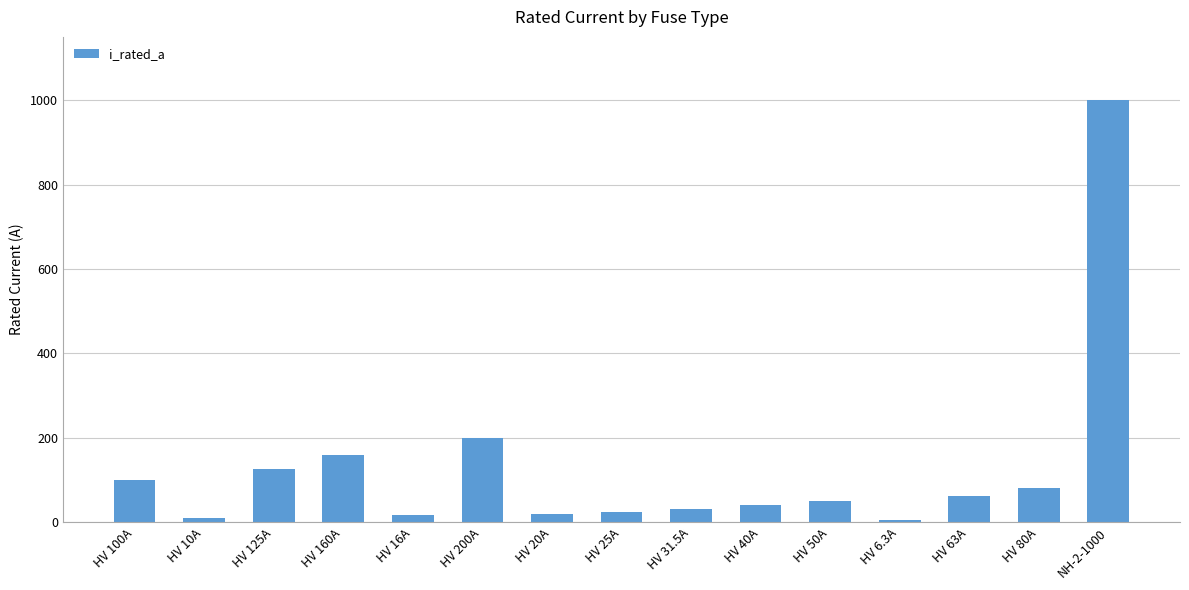

Is it true that the value at HV 25A is 25.0?

True